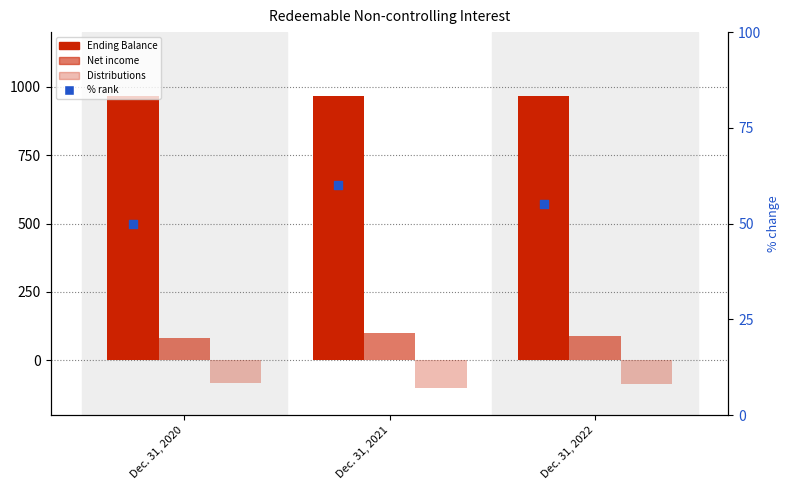

Which series has the widest spread of Y values?

Net income